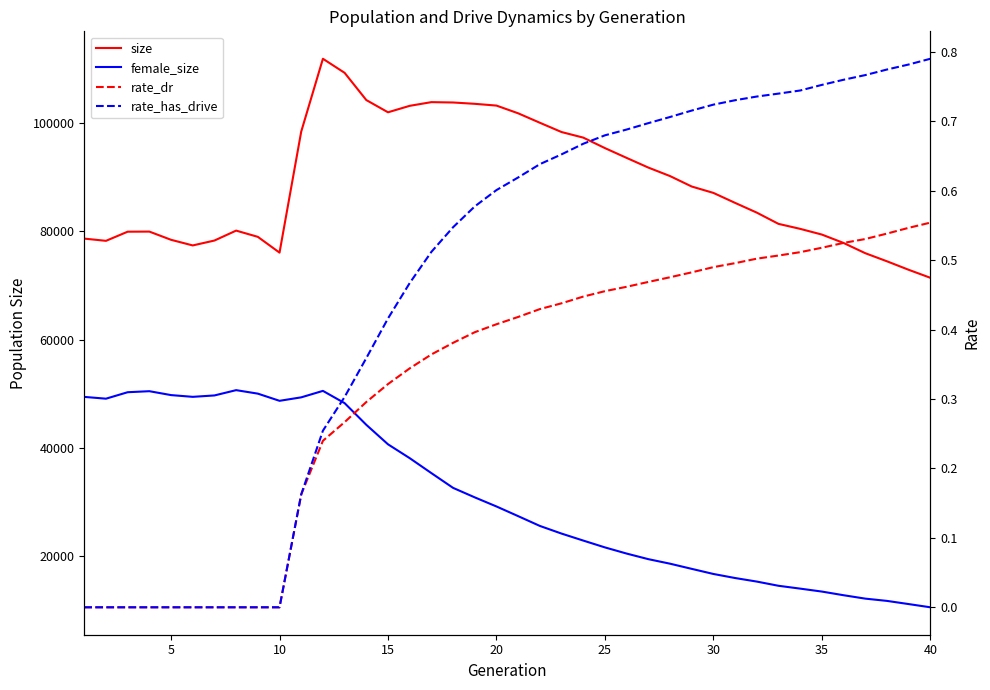

Reading left to right, list all the values displayed in this chart.

size: 78673.0	78261.0	79951.0	79969.0	78451.0	77411.0	78317.0	80152.0	78998.0	76082.0	98452.0	111916.0	109316.0	104283.0	102022.0	103215.0	103898.0	103833.0	103587.0	103261.0	101833.0	100088.0	98370.0	97342.0	95402.0	93592.0	91803.0	90233.0	88301.0	87120.0	85276.0	83475.0	81397.0	80475.0	79419.0	77866.0	75978.0	74479.0	72910.0	71430.0
female_size: 49415.0	49084.0	50278.0	50468.0	49747.0	49425.0	49683.0	50662.0	50017.0	48690.0	49331.0	50527.0	48261.0	44255.0	40651.0	38093.0	35326.0	32598.0	30842.0	29161.0	27373.0	25564.0	24148.0	22858.0	21594.0	20455.0	19422.0	18584.0	17629.0	16684.0	15934.0	15279.0	14501.0	13975.0	13431.0	12755.0	12126.0	11707.0	11120.0	10524.0
rate_dr: 0.0	0.0	0.0	0.0	0.0	0.0	0.0	0.0	0.0	0.0	0.2	0.2	0.3	0.3	0.3	0.3	0.4	0.4	0.4	0.4	0.4	0.4	0.4	0.4	0.5	0.5	0.5	0.5	0.5	0.5	0.5	0.5	0.5	0.5	0.5	0.5	0.5	0.5	0.5	0.6
rate_has_drive: 0.0	0.0	0.0	0.0	0.0	0.0	0.0	0.0	0.0	0.0	0.2	0.3	0.3	0.4	0.4	0.5	0.5	0.5	0.6	0.6	0.6	0.6	0.7	0.7	0.7	0.7	0.7	0.7	0.7	0.7	0.7	0.7	0.7	0.7	0.8	0.8	0.8	0.8	0.8	0.8